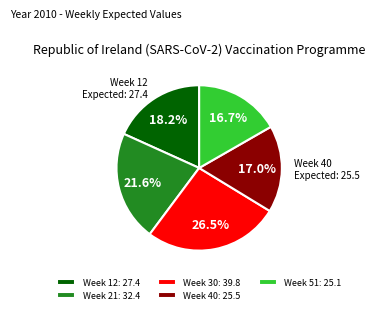

Count the number of slices in the pie.

5